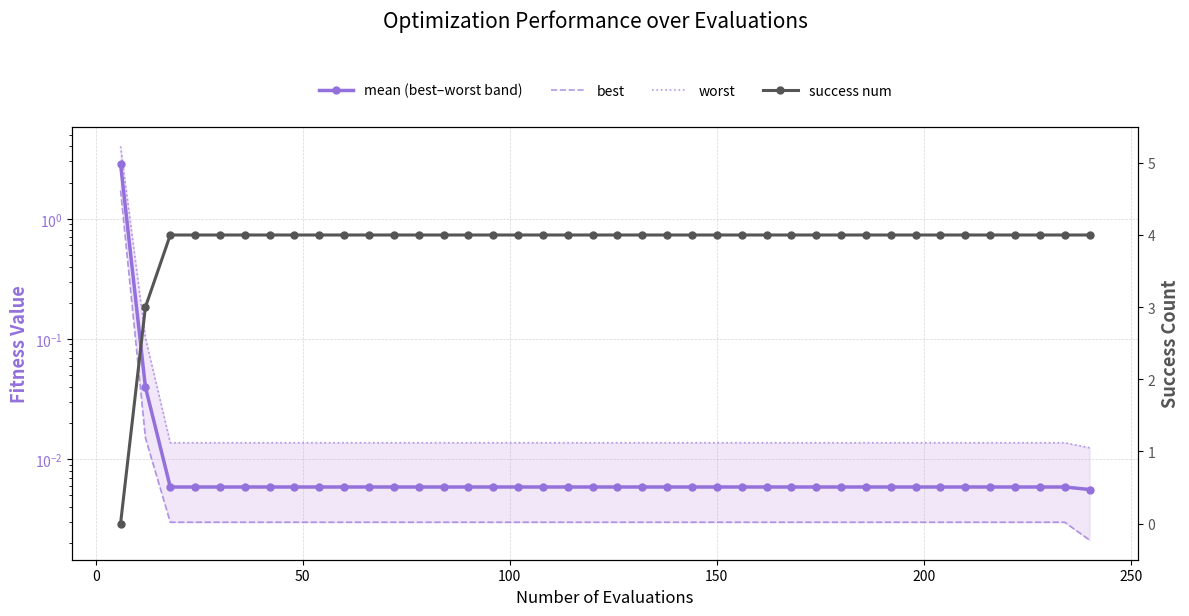

How many lines are shown in the chart?

4